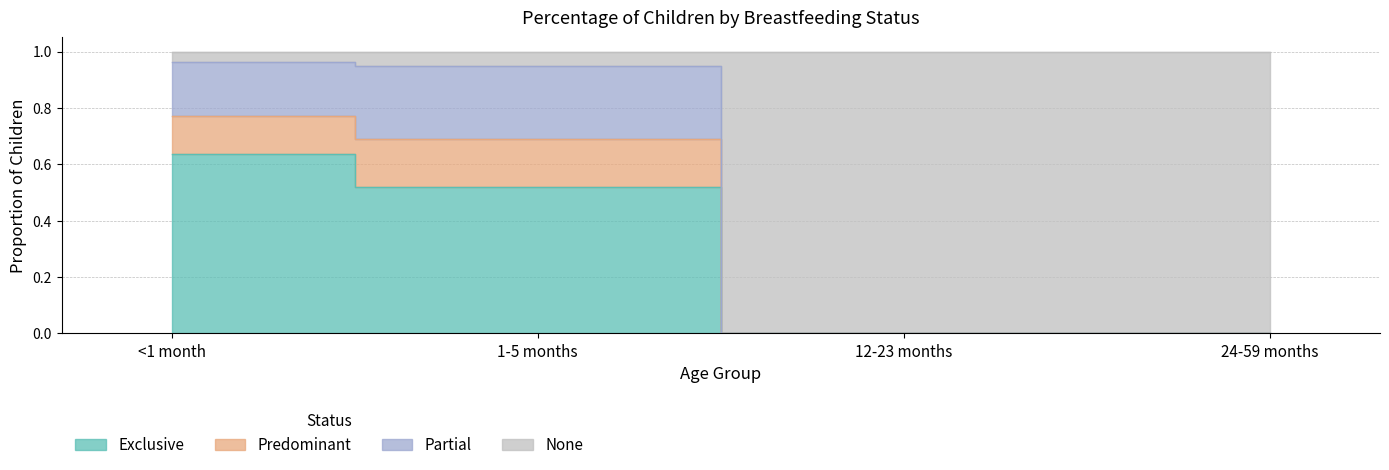

What is the difference between the Exclusive values at 1-5 months and 24-59 months?

0.5